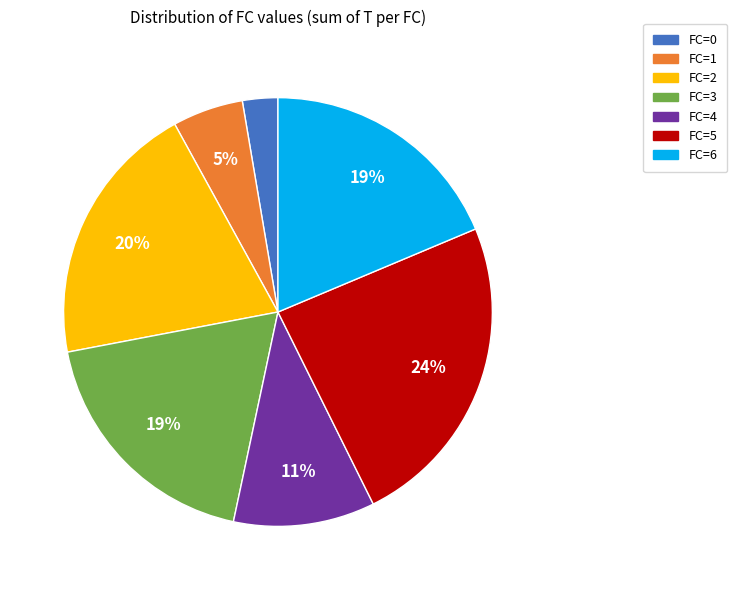

Do FC=0 and FC=5 together represent more than half of the pie?

No